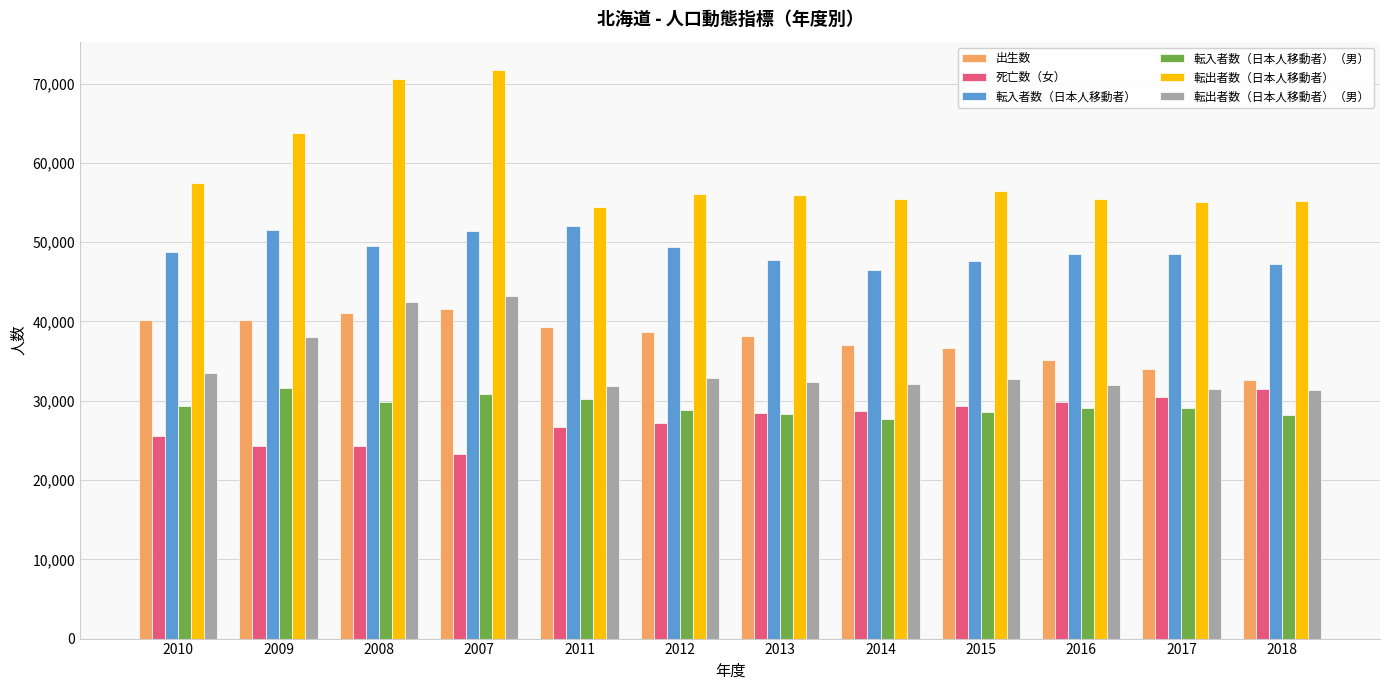

How many bars are there in each group?

6